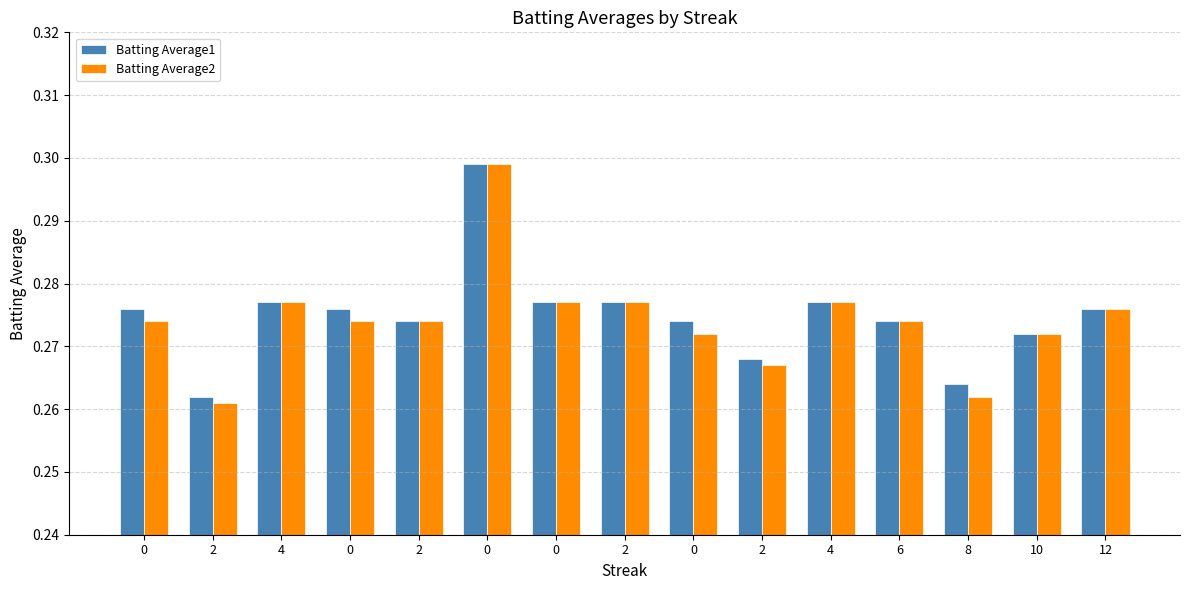

Count the number of data series in this chart.

2